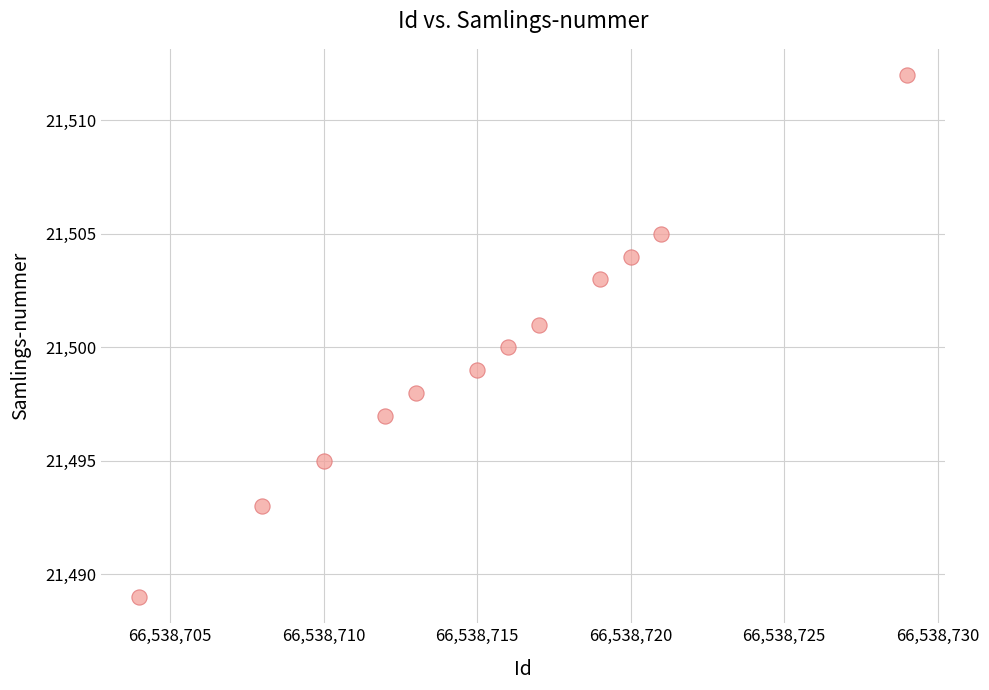

What is the average Y value?

21500